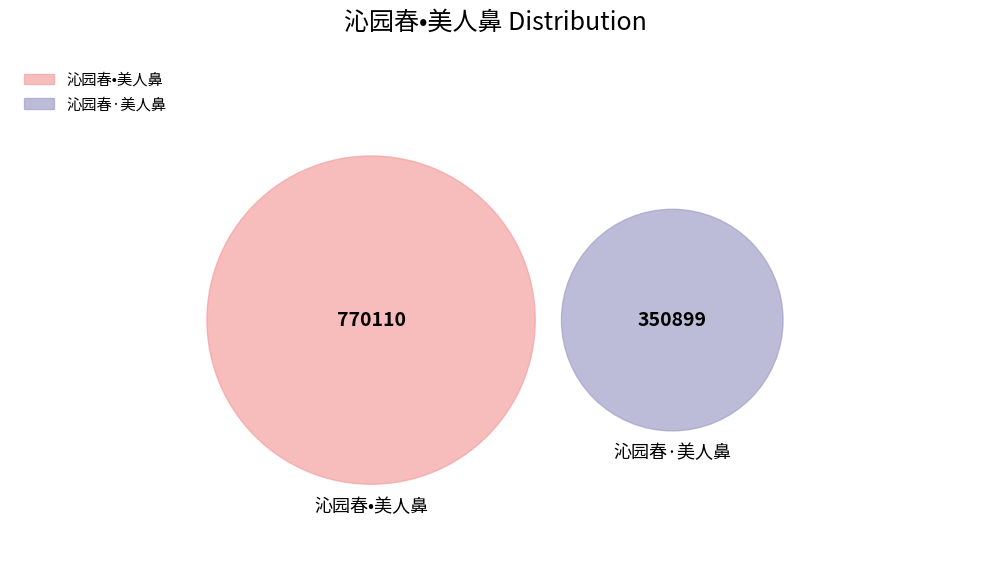

Which slice is the smallest?

沁园春·美人鼻